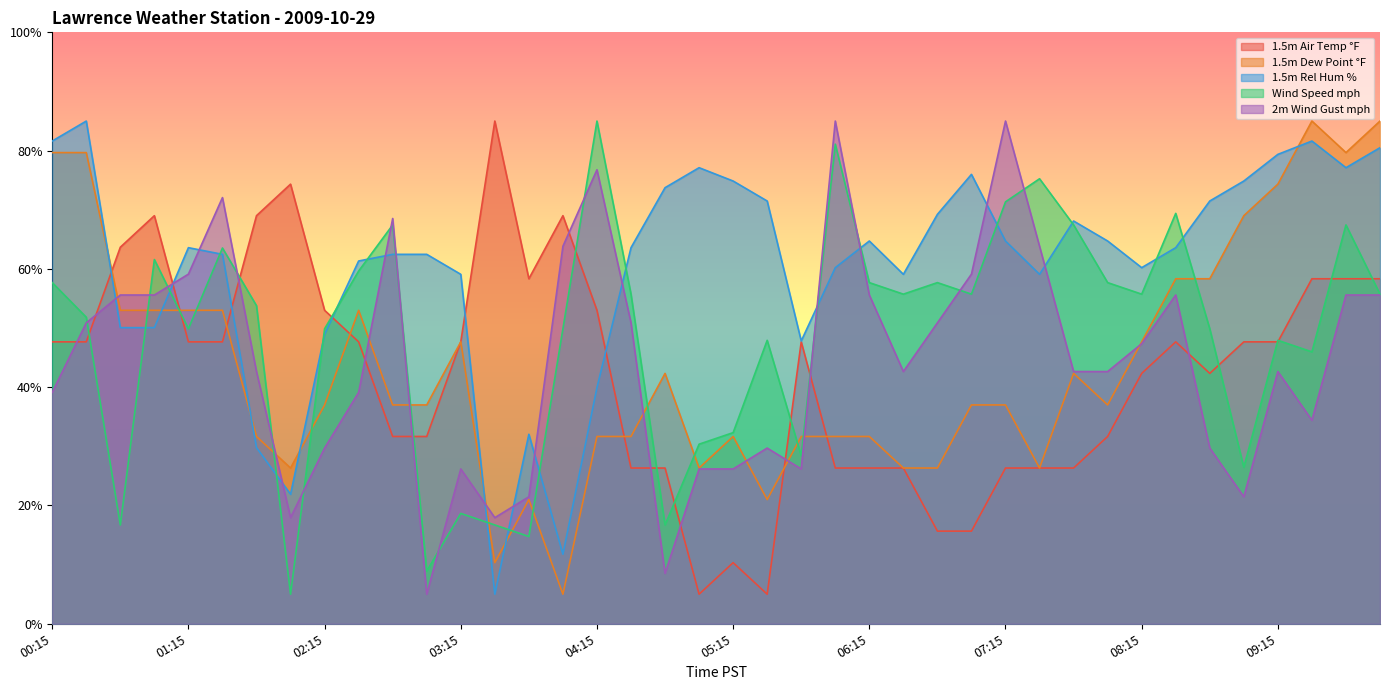

What is the difference between the highest and lowest values at 04:30?

37.3